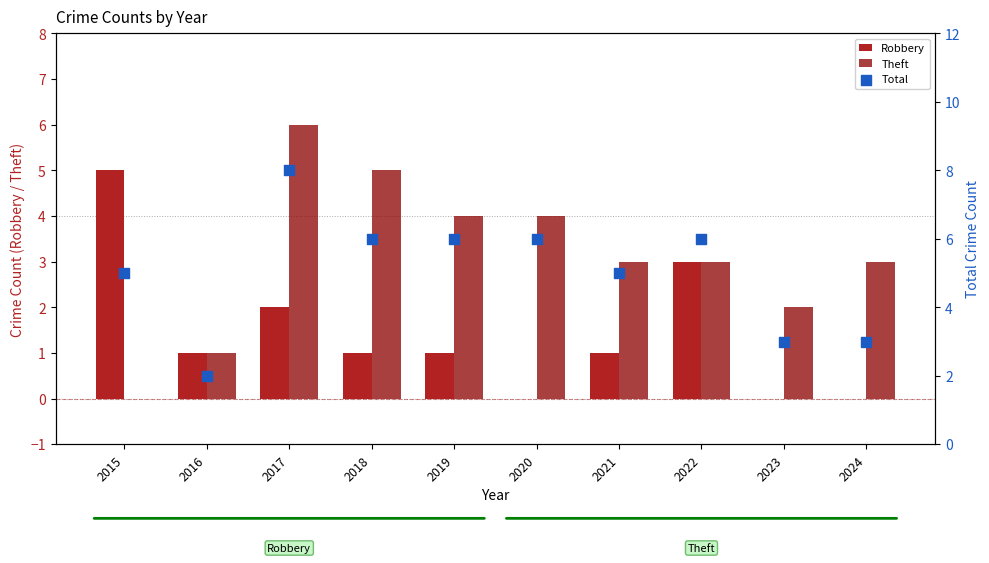

Which series contains the lowest Y value?

Robbery